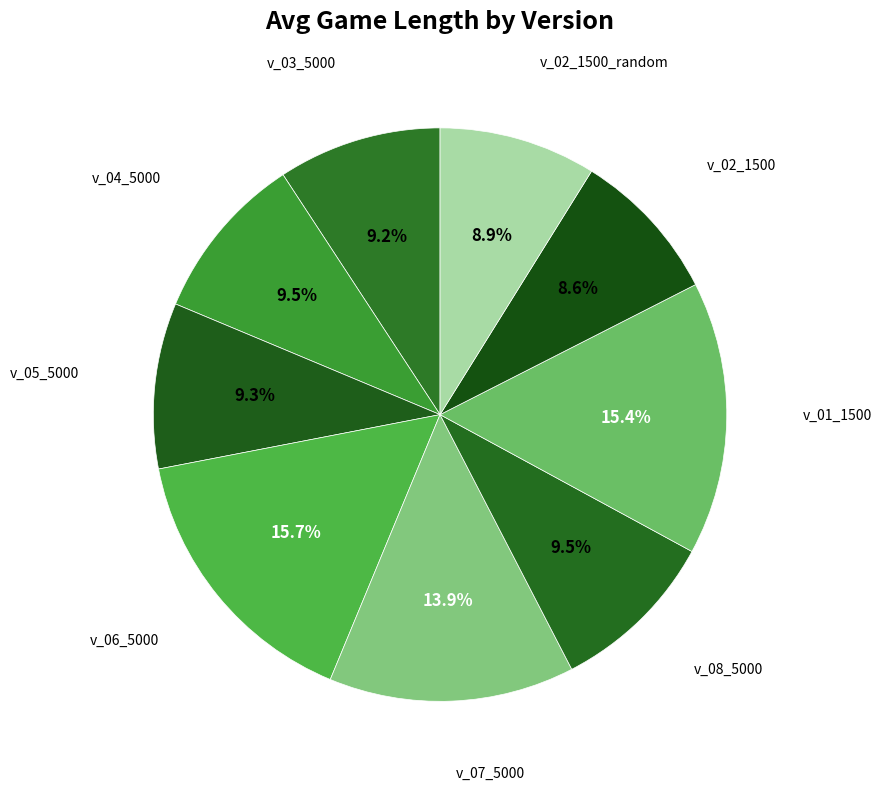

To the nearest percent, what is the average slice percentage?

11%